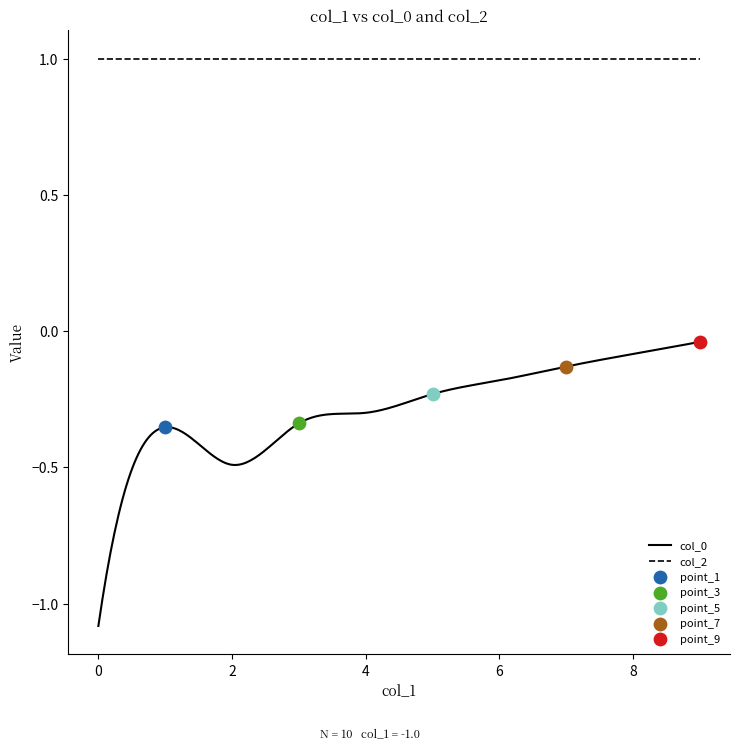

Which series reaches the maximum Y coordinate?

col_2